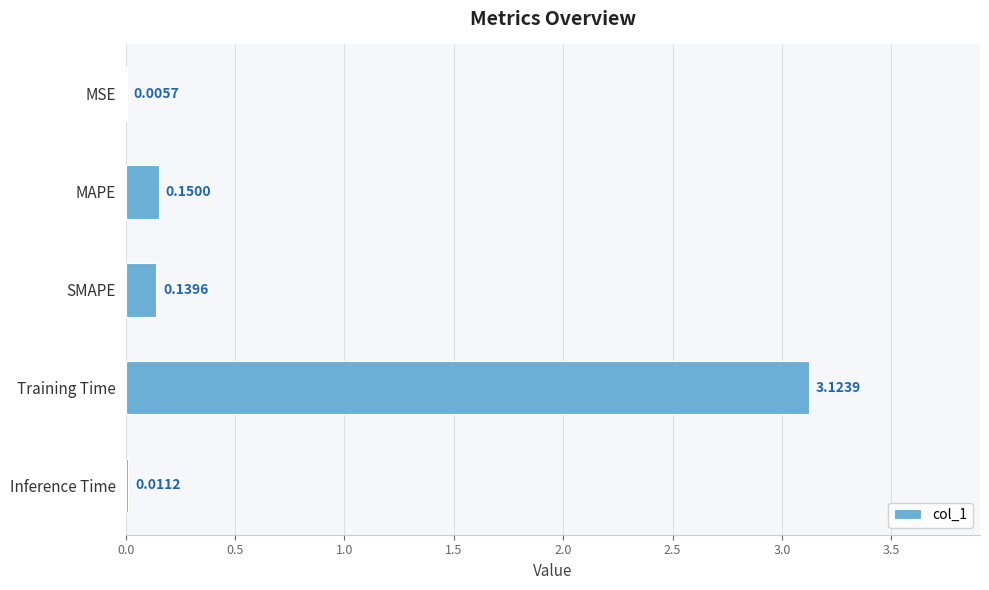

What is the sum of all values?

3.4